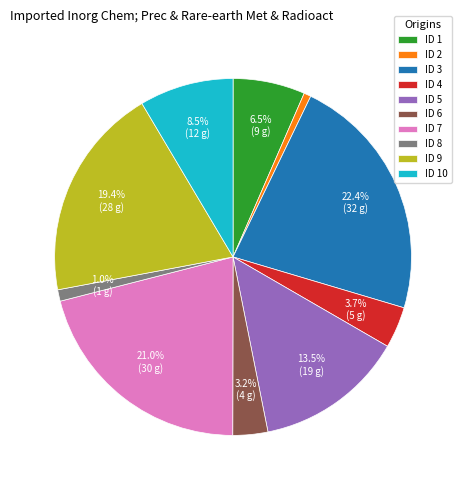

Which has a higher value, ID 10 or ID 9?

ID 9